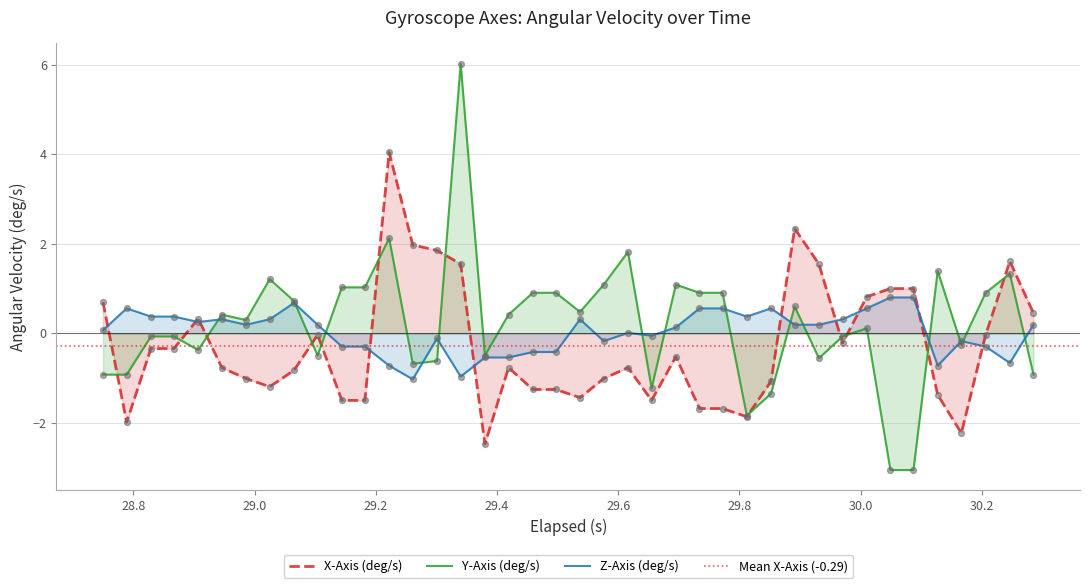

What is the maximum value for Z-Axis (deg/s)?

0.8